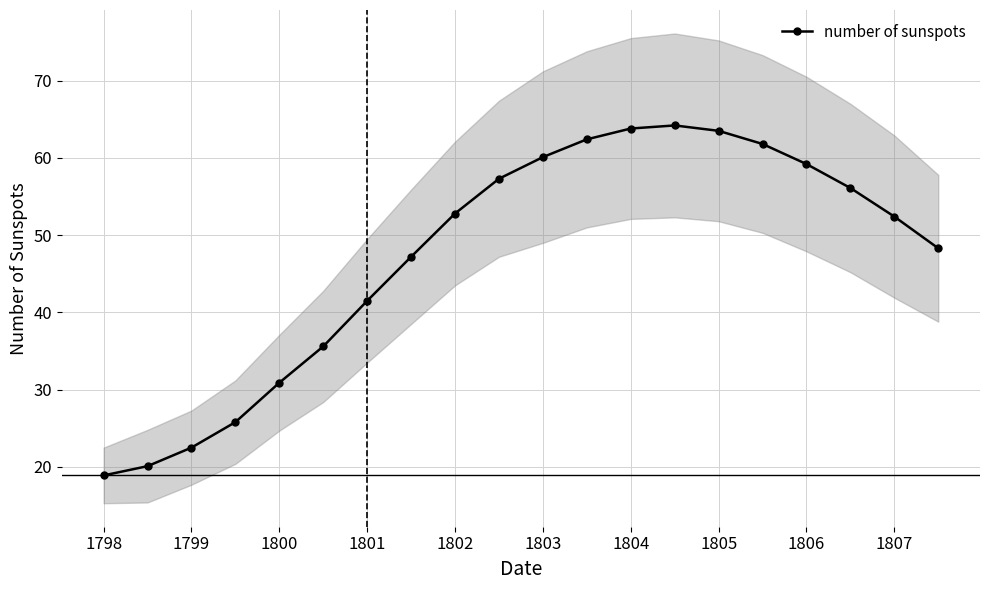

What is the average value?

47.2